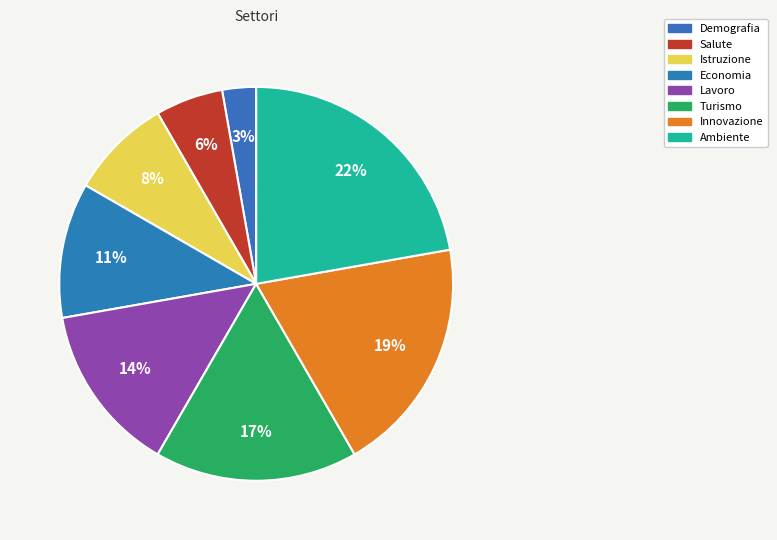

Approximately how many times larger is the value at Salute compared to Economia?

0.5